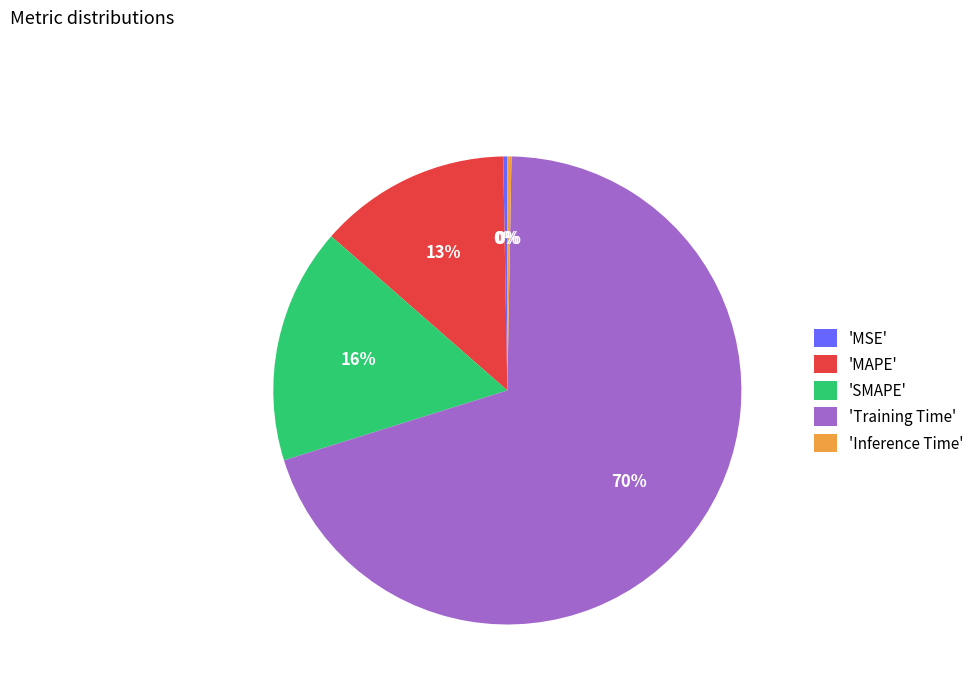

To the nearest percent, what is the average slice percentage?

20%